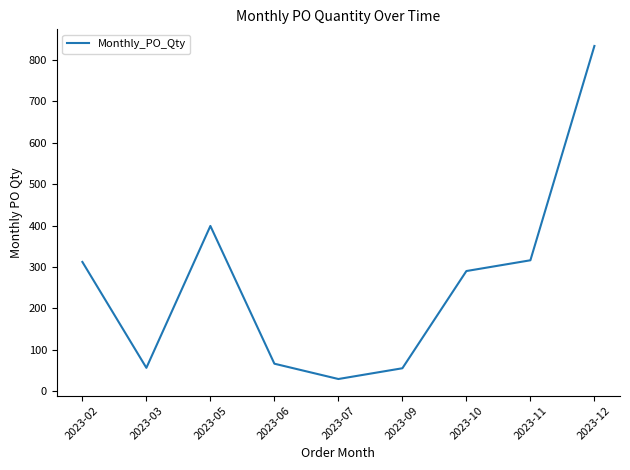

True or false: the data shows 14 at 2023-06.

False